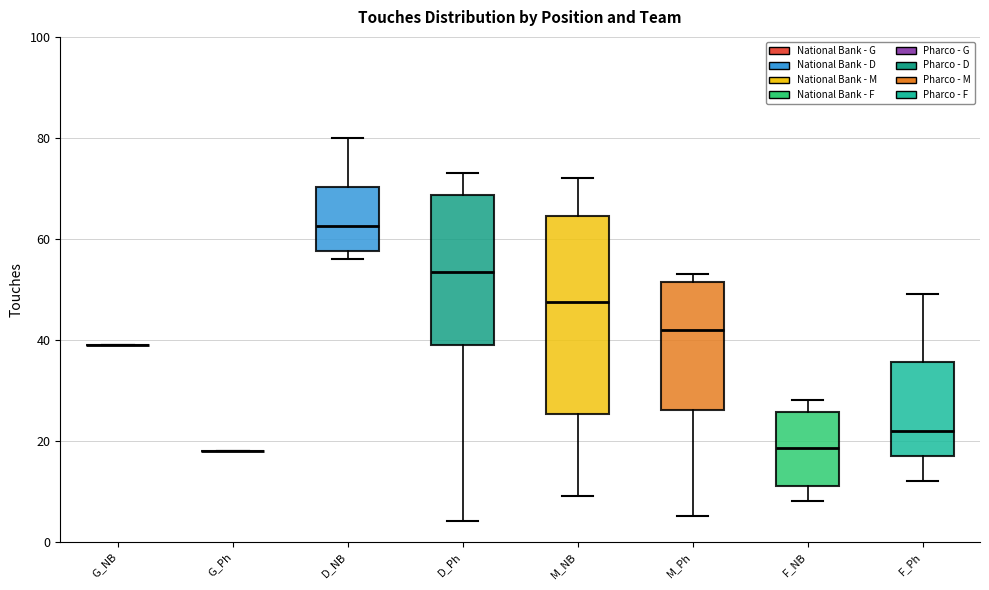

Where is the lower edge of the box for F_NB on the y-axis? The values are not printed on the chart, so give them approximately, as read against the axis.

12